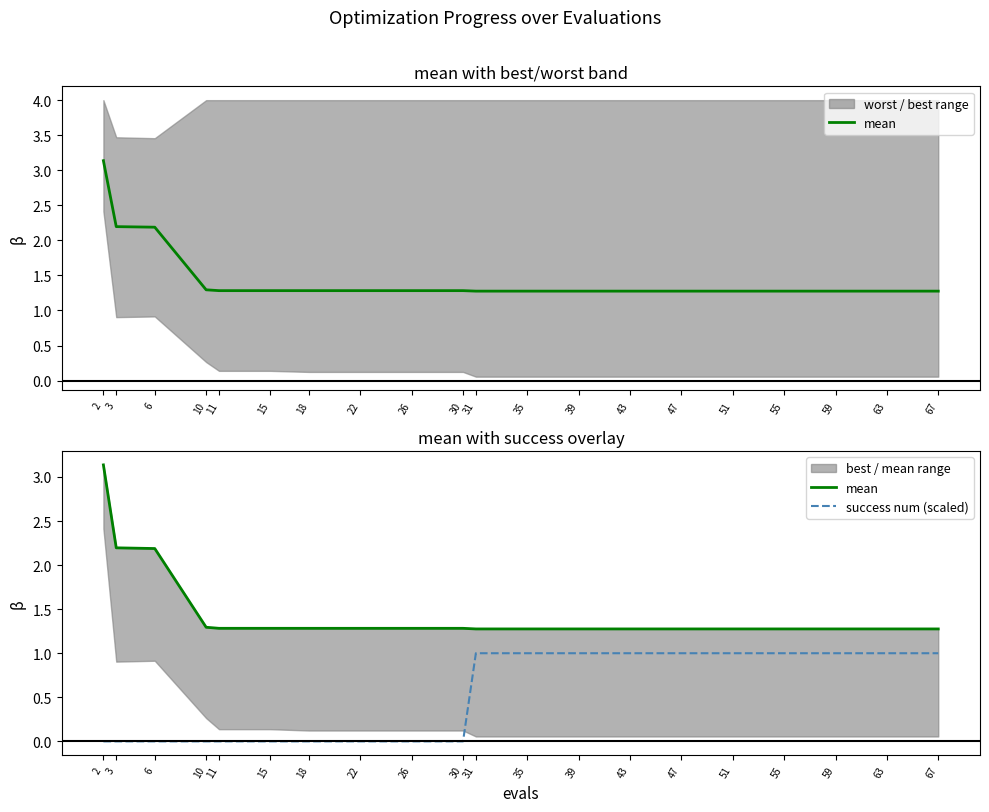

Reading left to right, transcribe all the data shown in this chart.

mean: 2=3.1	3=2.2	6=2.2	10=1.3	11=1.3	15=1.3	18=1.3	22=1.3	26=1.3	30=1.3	31=1.3	35=1.3	39=1.3	43=1.3	47=1.3	51=1.3	55=1.3	59=1.3	63=1.3	67=1.3
success num (scaled): 2=0.0	3=0.0	6=0.0	10=0.0	11=0.0	15=0.0	18=0.0	22=0.0	26=0.0	30=0.0	31=1.0	35=1.0	39=1.0	43=1.0	47=1.0	51=1.0	55=1.0	59=1.0	63=1.0	67=1.0